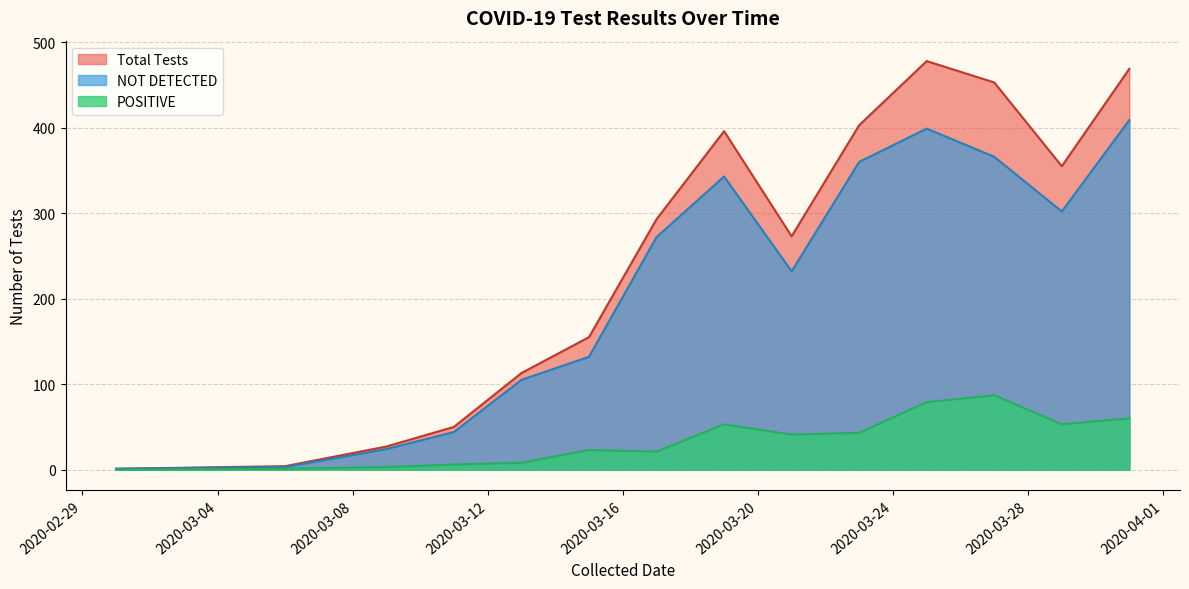

Where is the first local minimum for POSITIVE?

2020-03-17